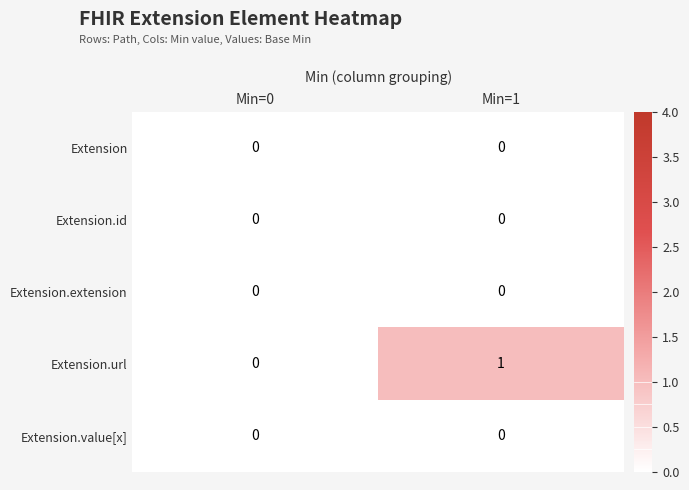

At which category does the chart reach its peak across all series?

Min=1